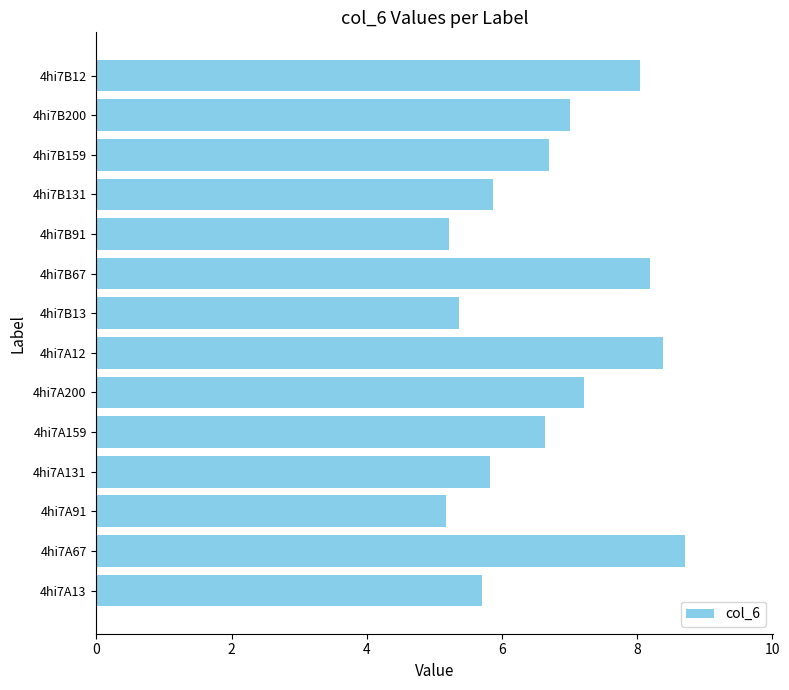

What is the minimum value shown in the chart?

5.2